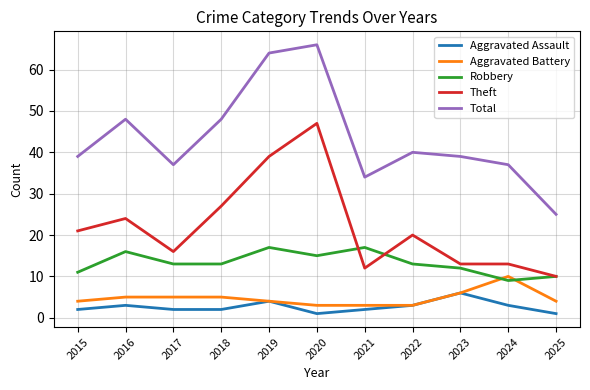

What is the highest value of the Robbery series?

17